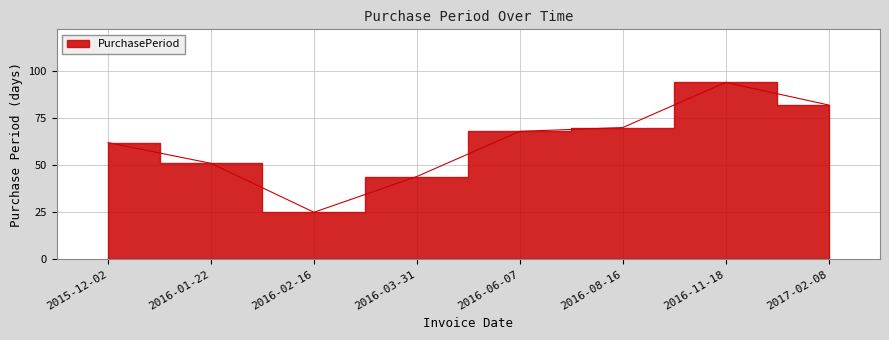

Rank the categories by value from lowest to highest.

2016-02-16, 2016-03-31, 2016-01-22, 2015-12-02, 2016-06-07, 2016-08-16, 2017-02-08, 2016-11-18